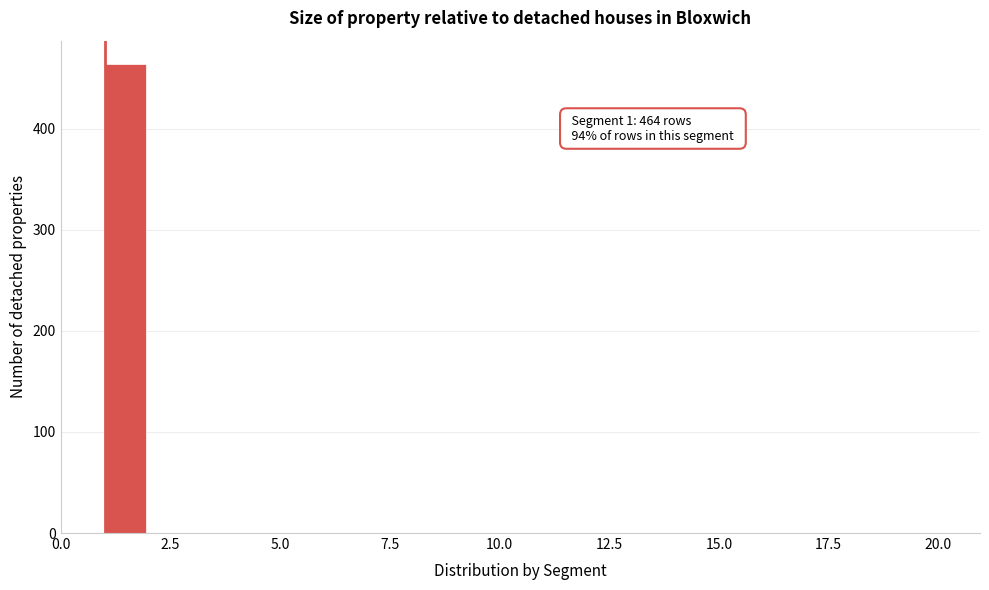

Around what value on the x-axis is the tallest bar? Give the approximate position of its centre, as read against the axis.

1.5